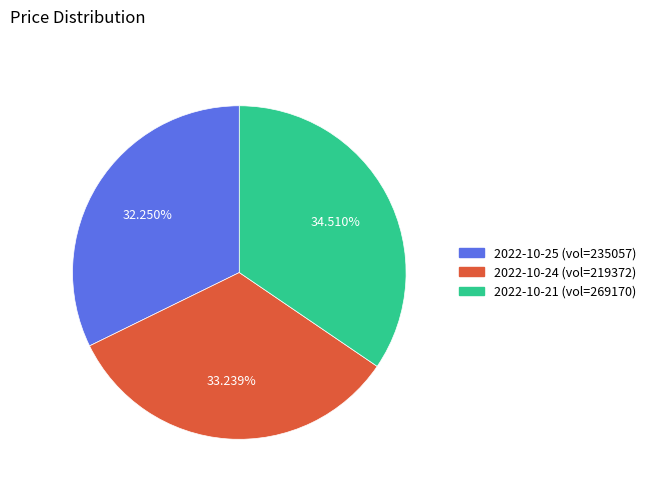

Is the sum of 2022-10-21 (vol=269170) and 2022-10-25 (vol=235057) greater than half?

Yes